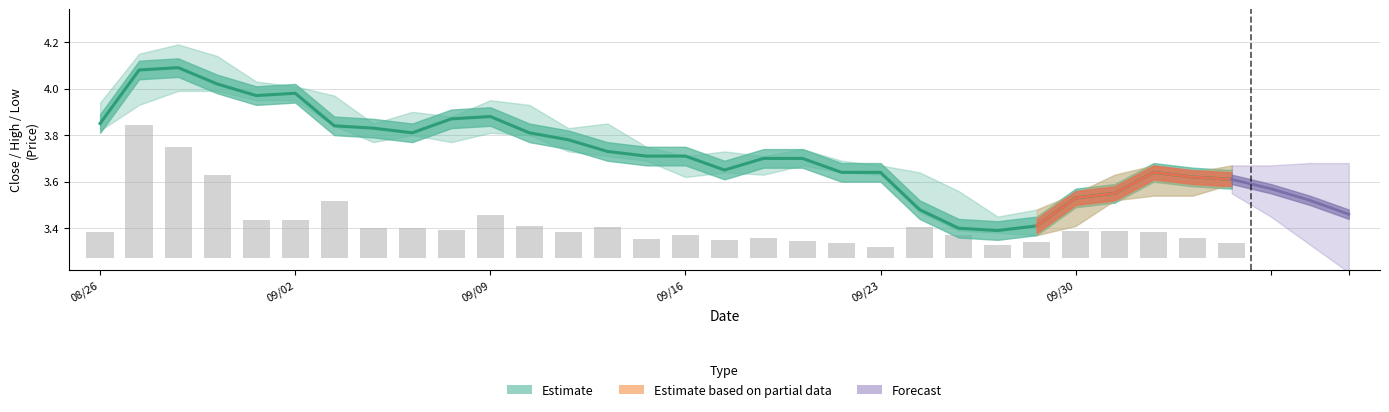

Which has a higher value, 20200826 or 20200901?

20200901